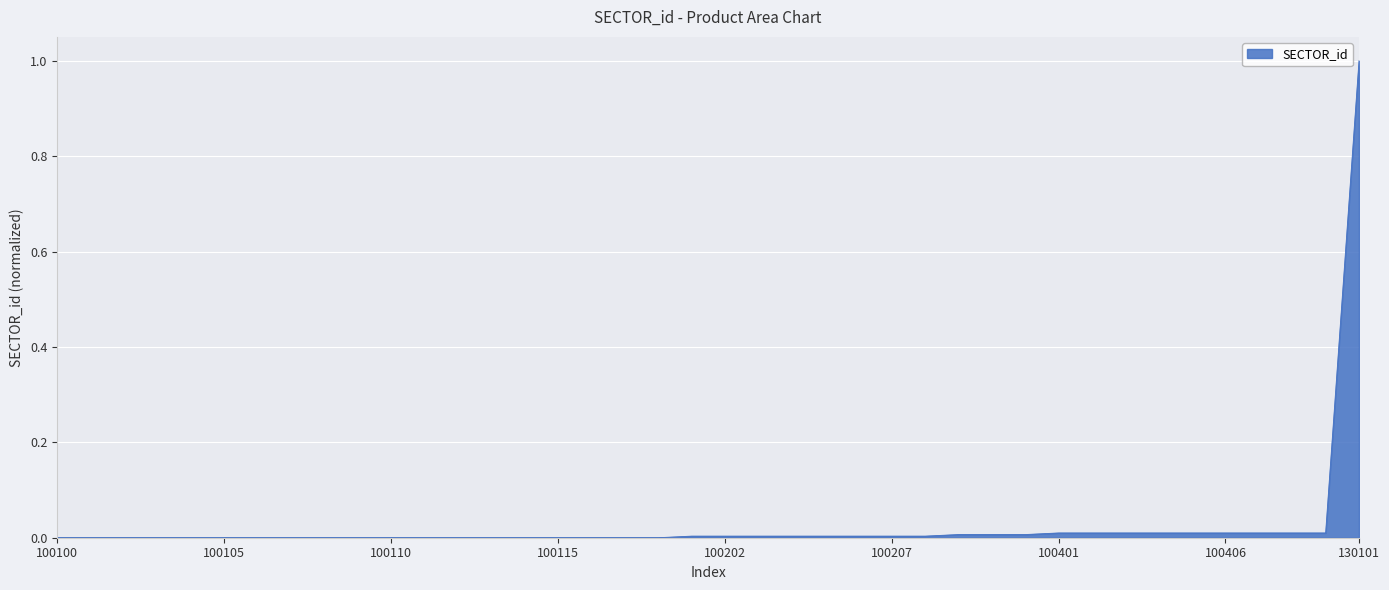

What is the difference between the maximum and minimum values?

1.0